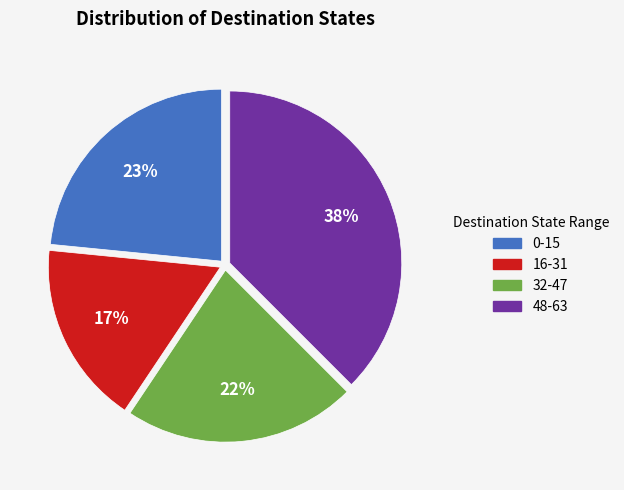

Is it true that 16-31 is 27% of the pie?

False